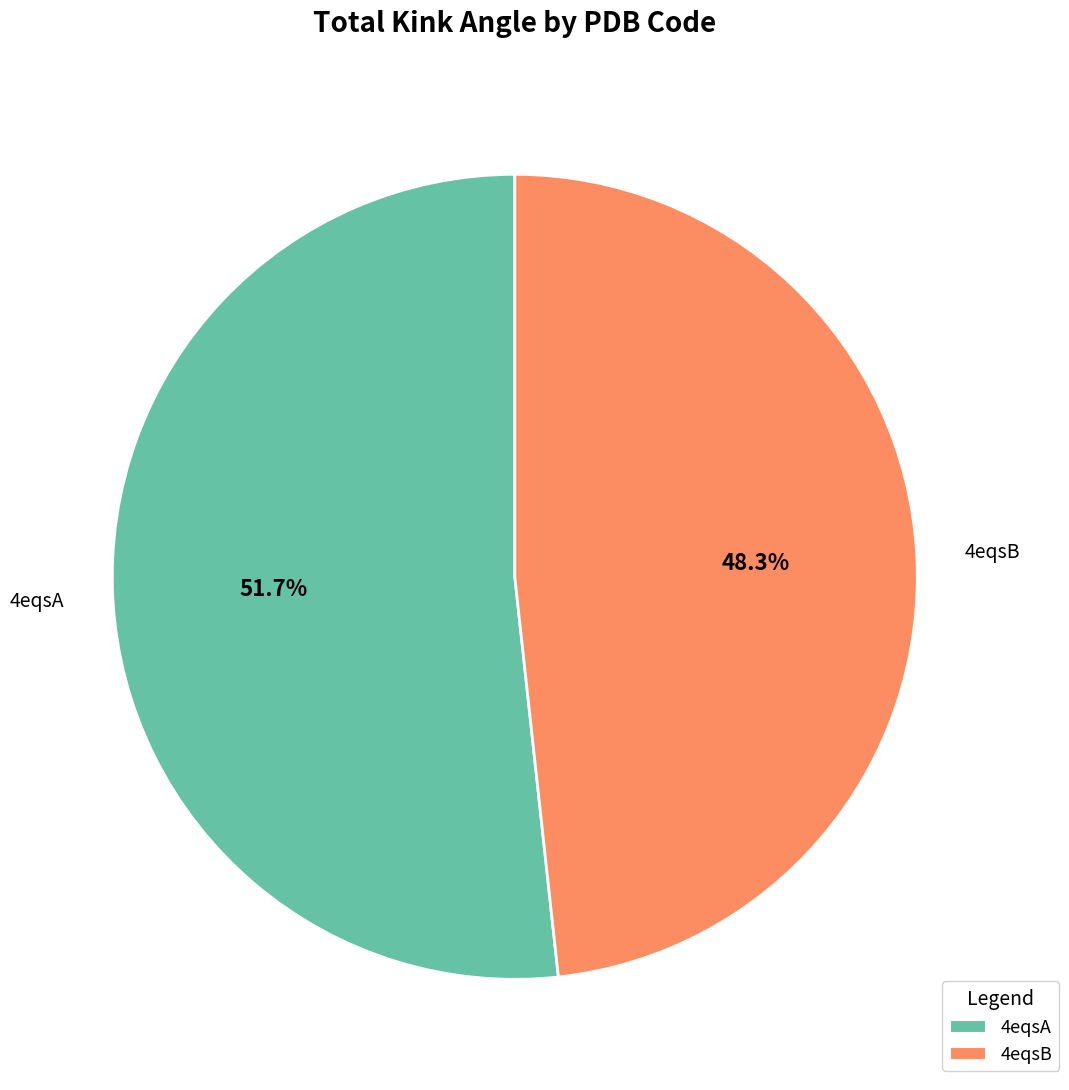

To the nearest percent, what portion does 4eqsB represent?

48%